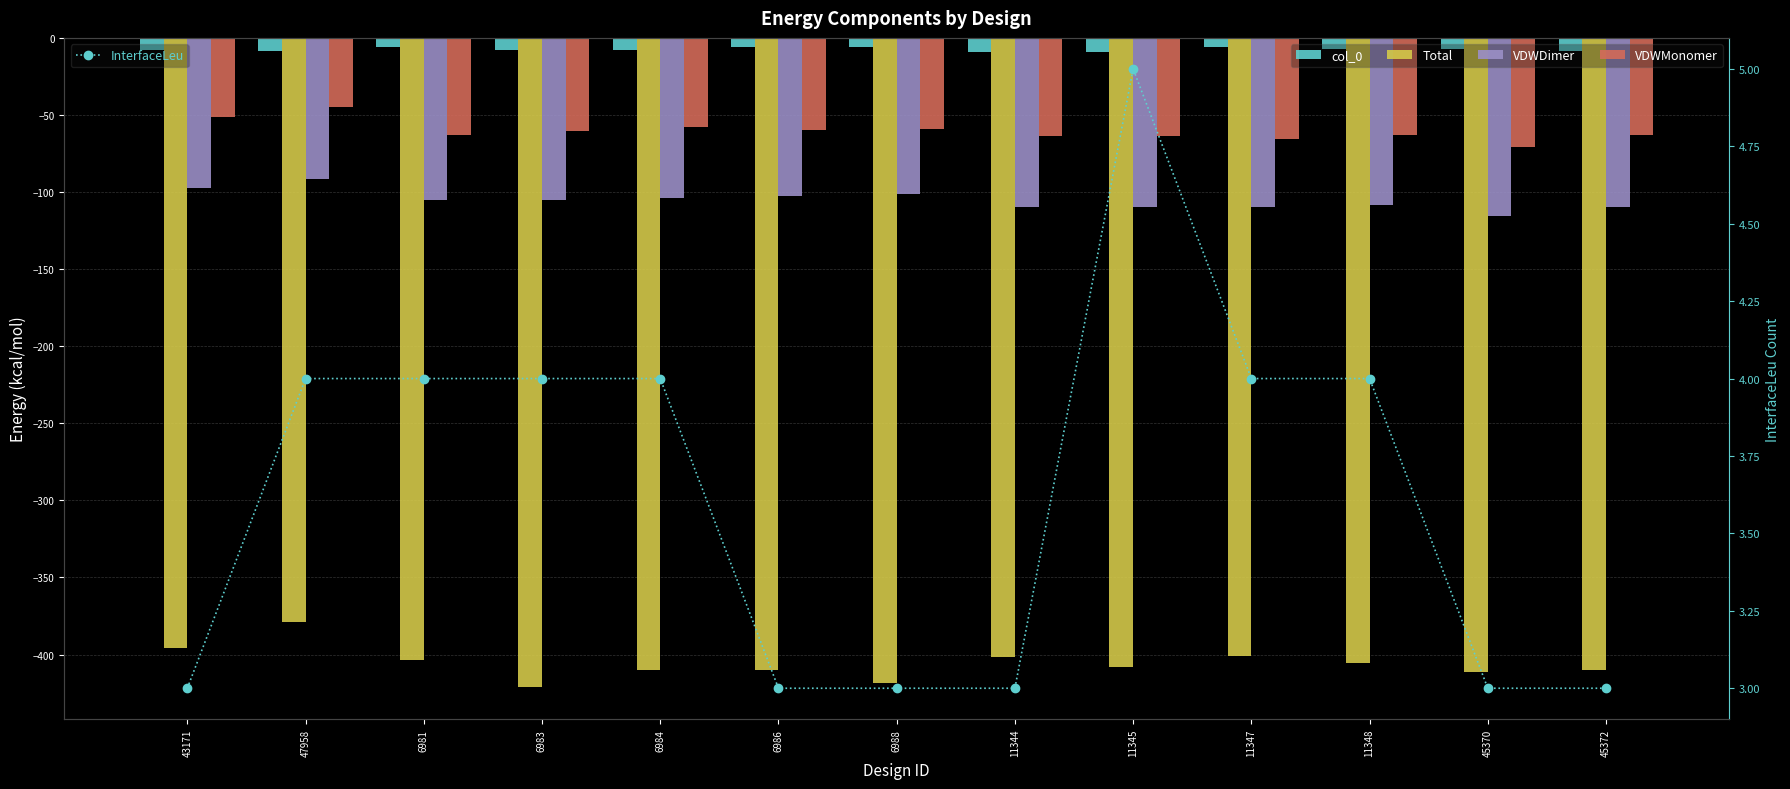

What is the average value of the col_0 series?

-7.4